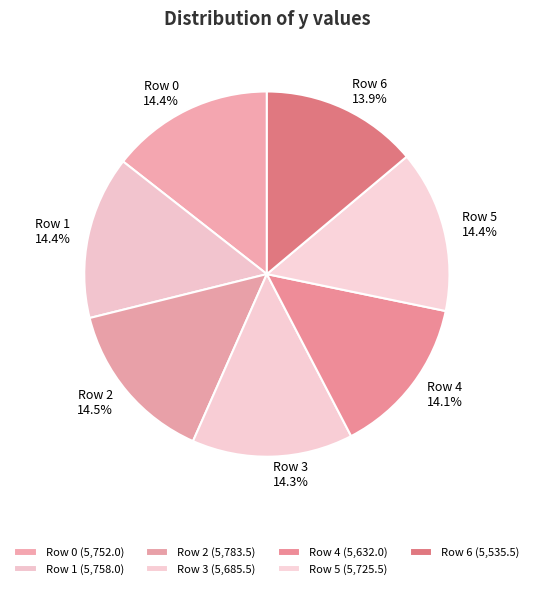

What is the ratio of the value at Row 5 to the value at Row 0?

1.0